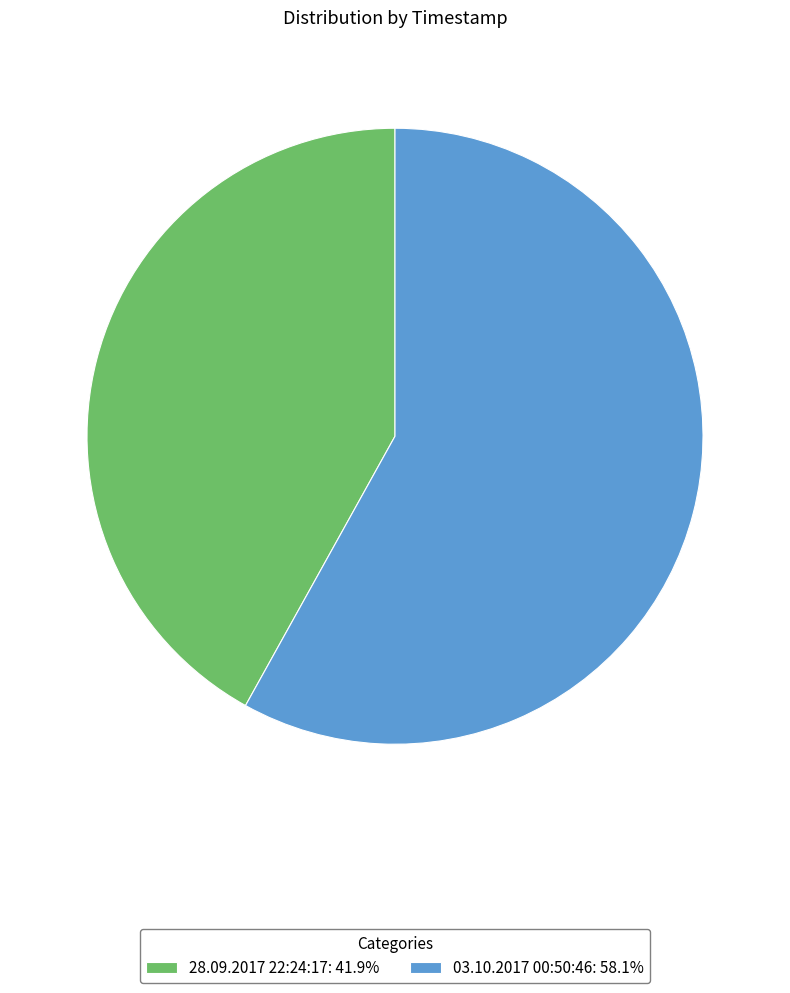

Is there any slice that represents more than half of the pie?

Yes